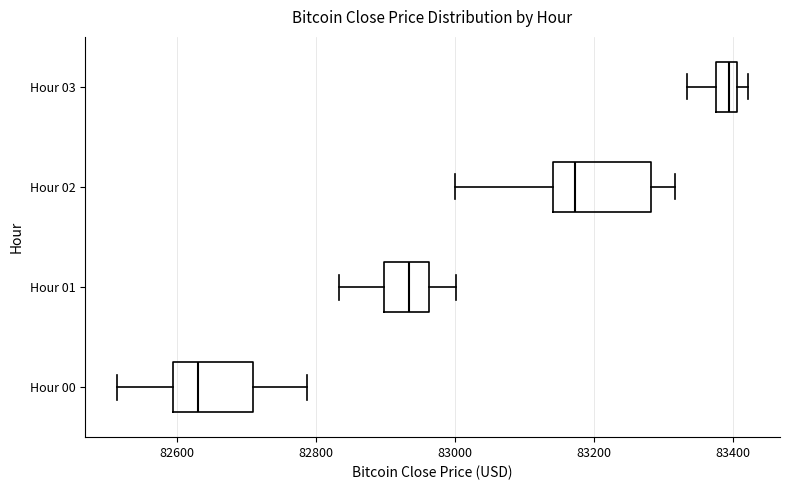

Where is the right edge of the box for Hour 03 on the x-axis? The values are not printed on the chart, so give them approximately, as read against the axis.

83400